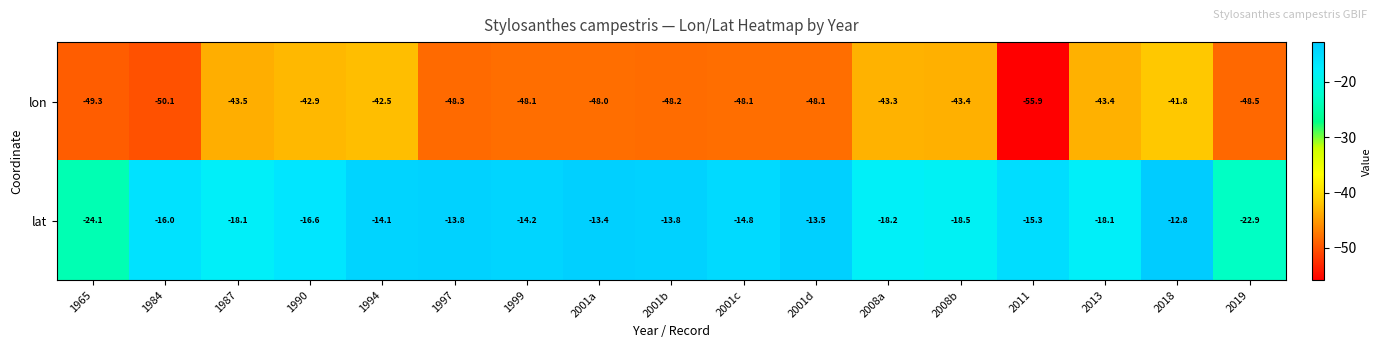

The lon series shows -62.9 at 2008b. True or false?

False